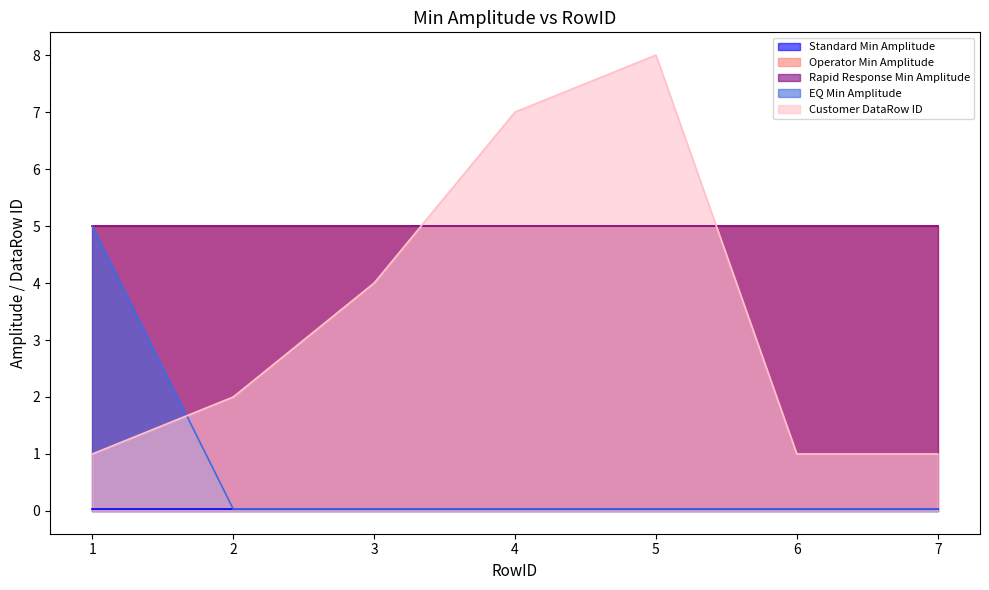

The Operator Min Amplitude series shows 5.0 at 4. True or false?

True